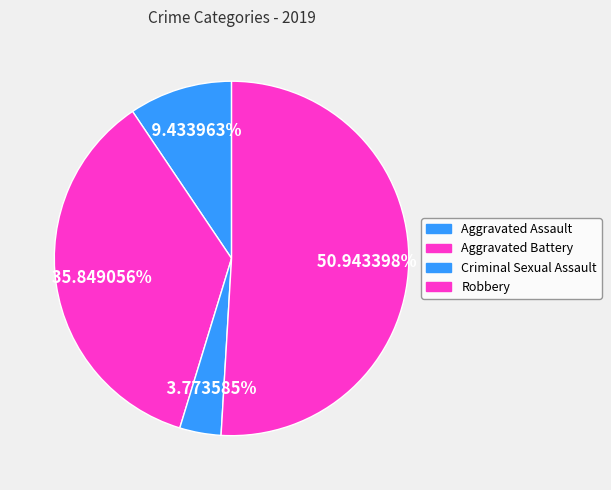

How many segments does this pie chart have?

4